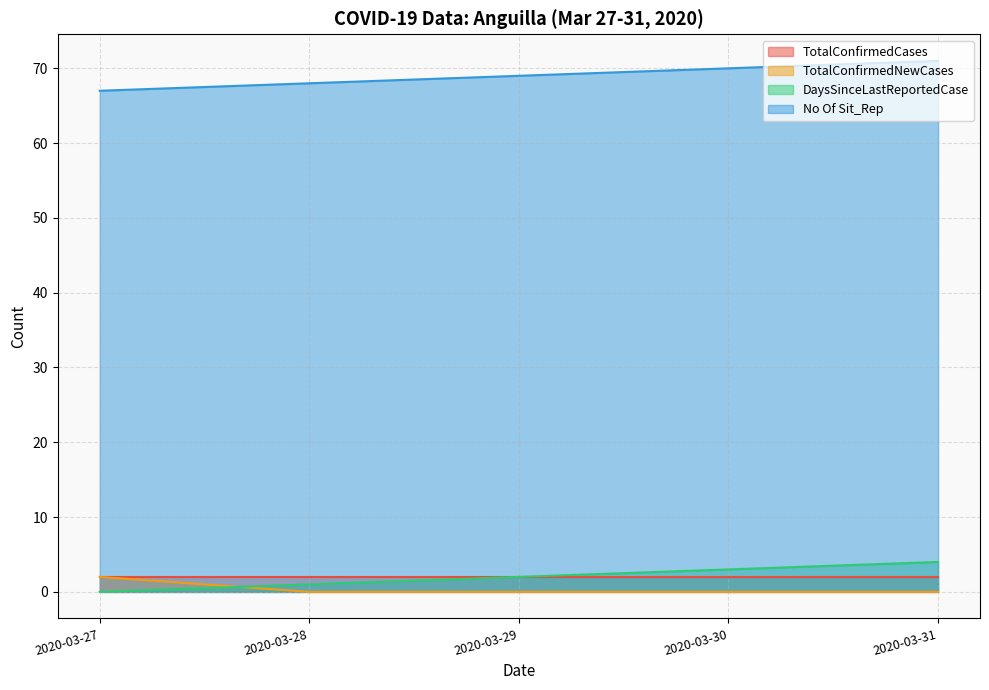

At which label does DaysSinceLastReportedCase reach its minimum?

2020-03-27